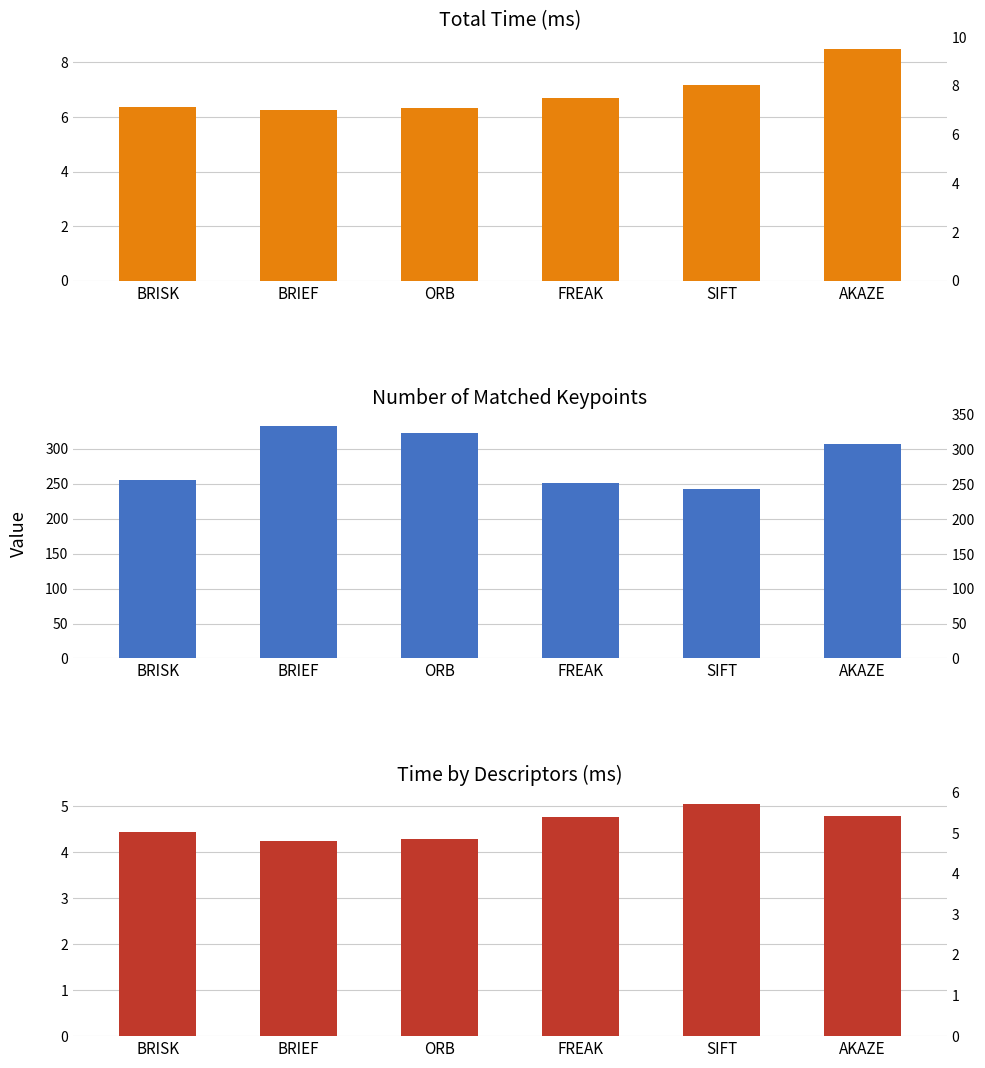

What are all the series names shown in the legend?

Total time (ms), Number of matched keypoints, Time taken by descriptors (ms)